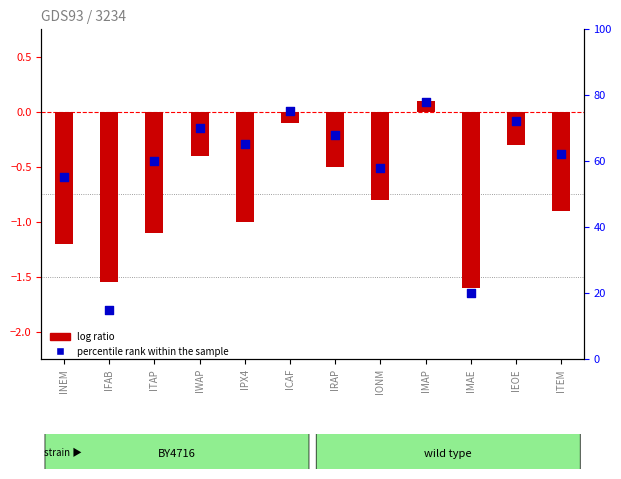

What are all the series names shown in the legend?

log ratio, percentile rank within the sample